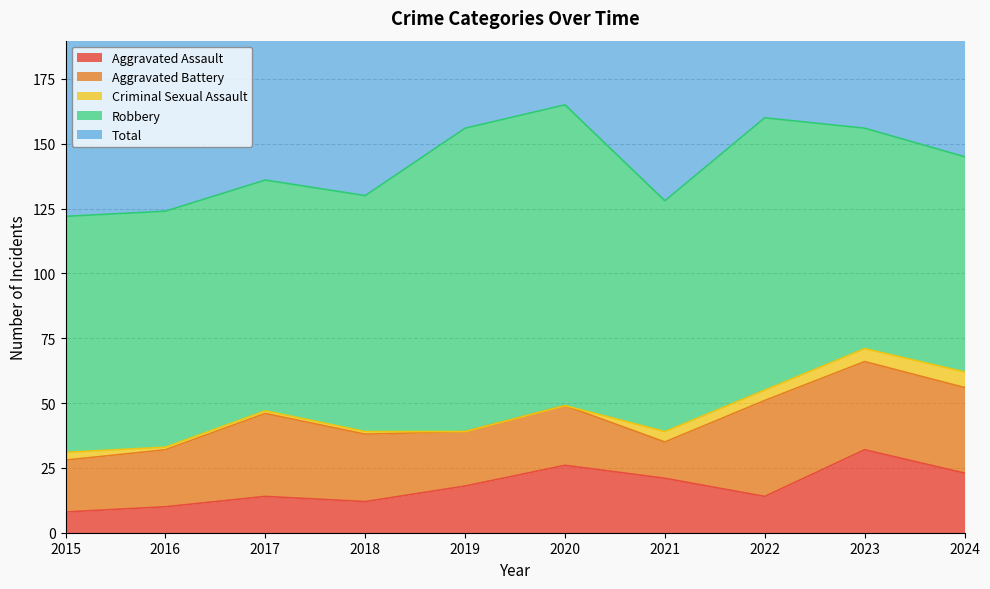

At which category is the sum across all series the highest?

2020